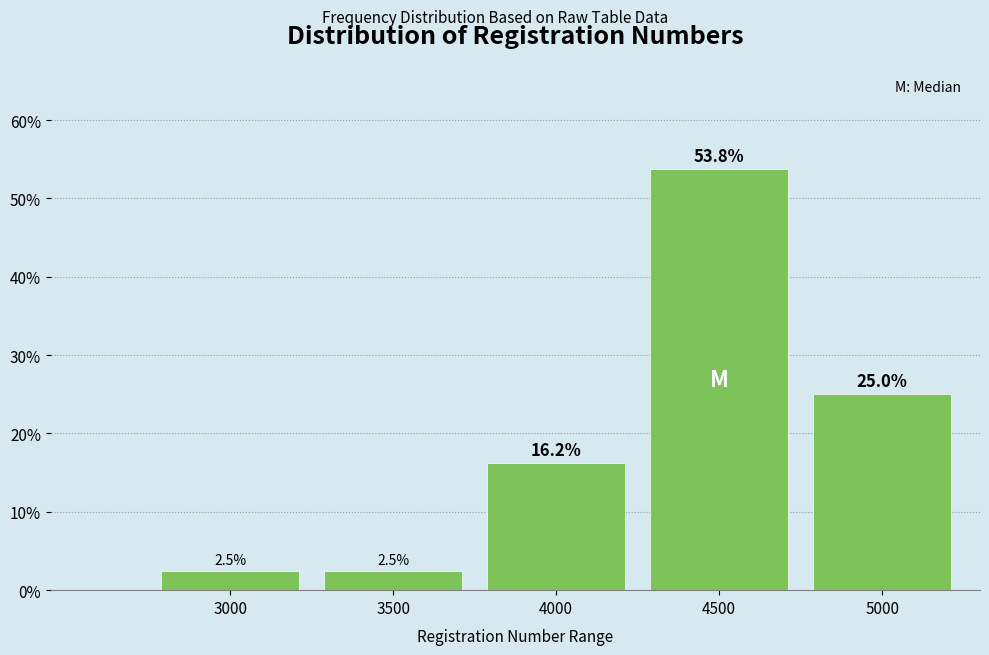

Which category has the highest value across all series?

4500